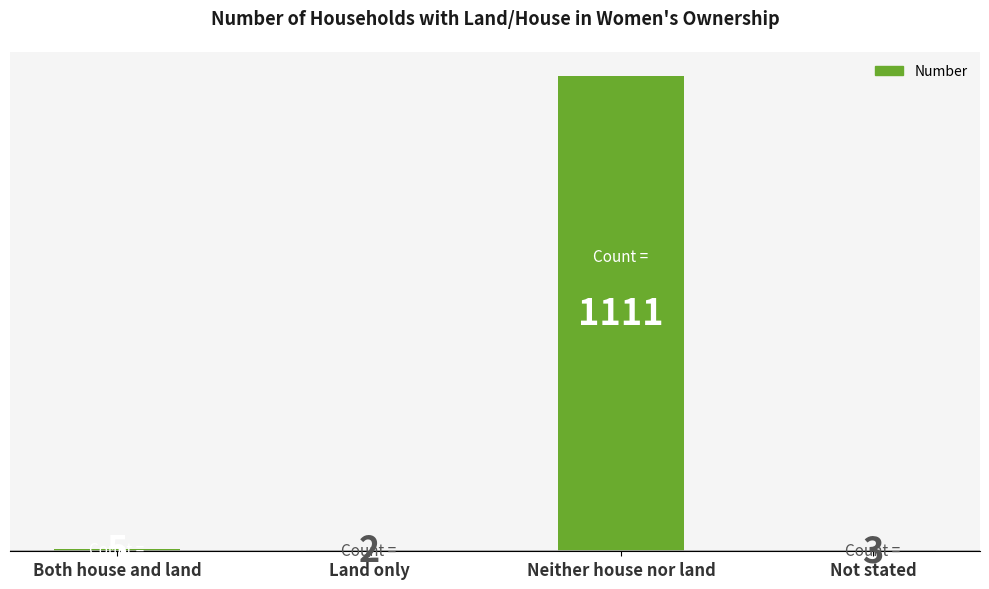

What is the sum of all values?

1121